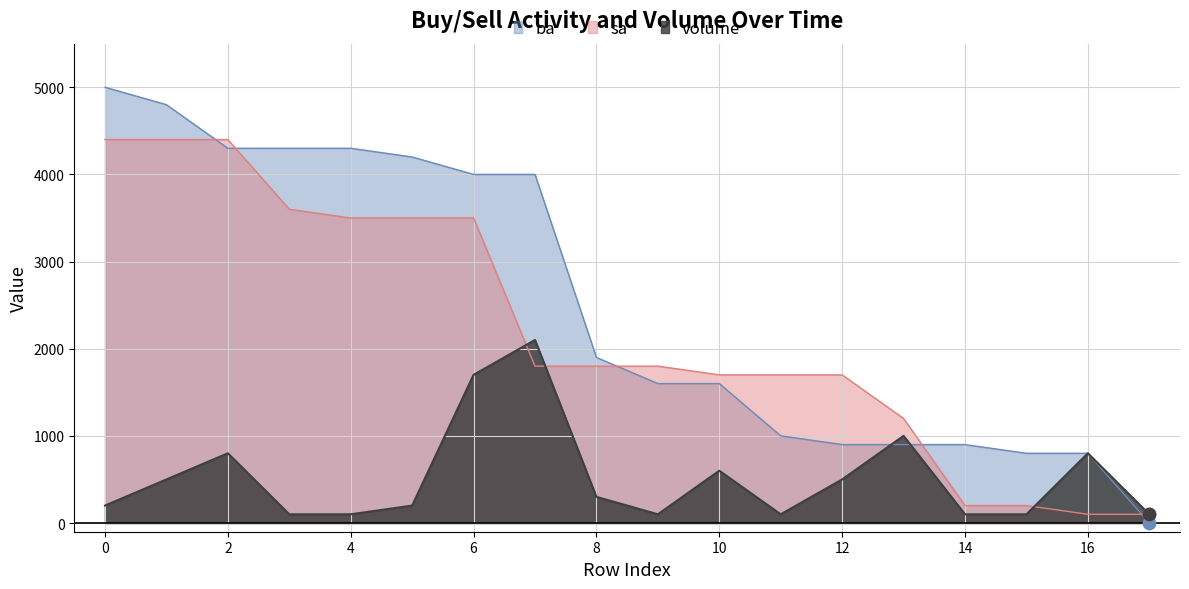

Which series has the largest total across all categories?

ba